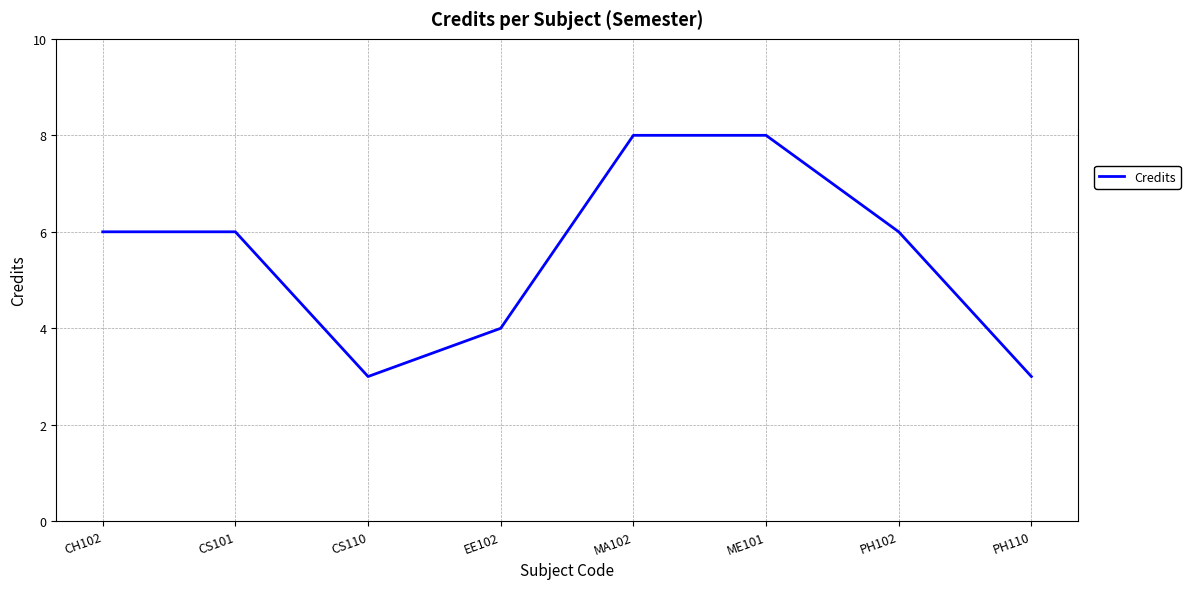

At which category does the data reach its first local valley?

CS110